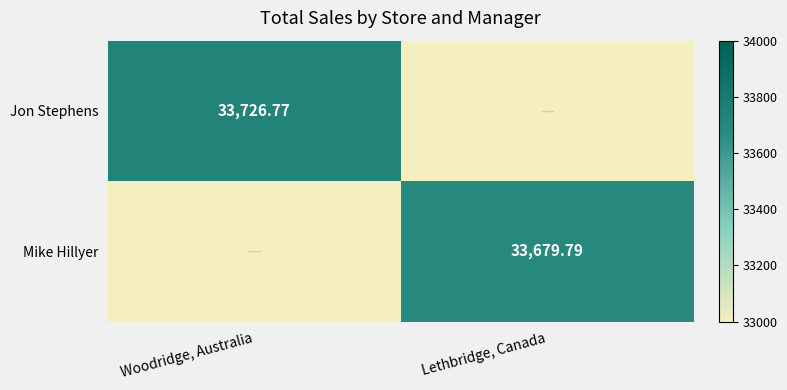

What value does the Jon Stephens series have at Woodridge, Australia?

33726.8